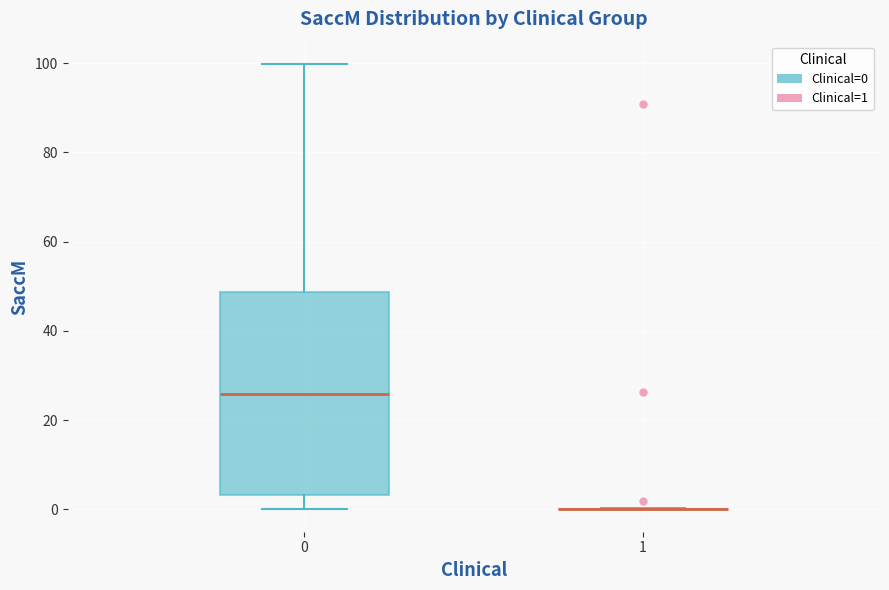

Reading left to right, transcribe this box plot: for each box, give where its median line is, the range the box spans, and where its two whiskers end, as read against the y-axis. The values are not printed on the chart, so give them approximately, as read against the axis.

0: median 26, box 4 to 48, whiskers 0 to 100
1: box collapsed to a line at 0, whiskers 0 to 0